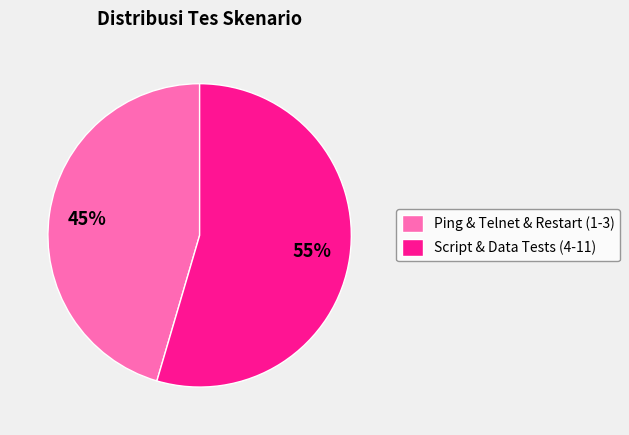

Which category has the smallest portion of the pie?

Ping & Telnet & Restart (1-3)